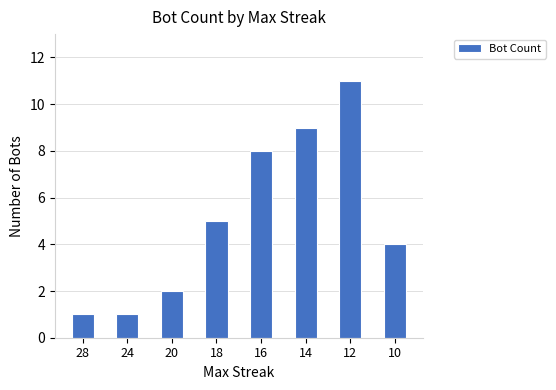

Which category has the highest value across all series?

12